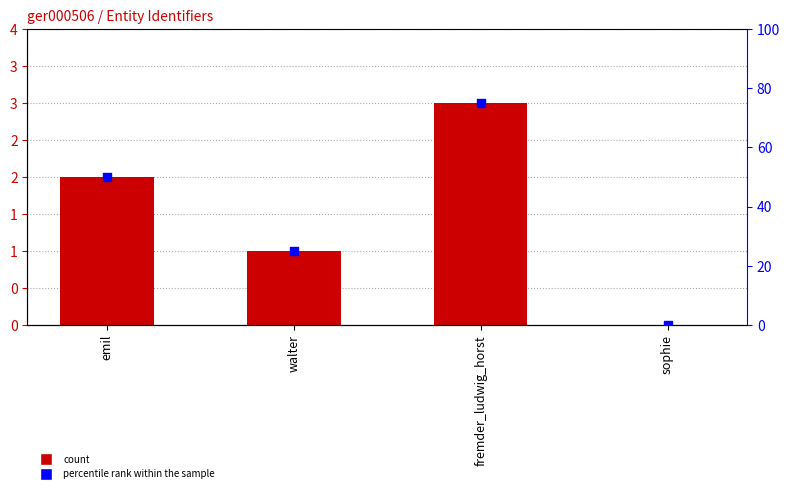

Which series has the largest Y range (max minus min)?

percentile rank within the sample